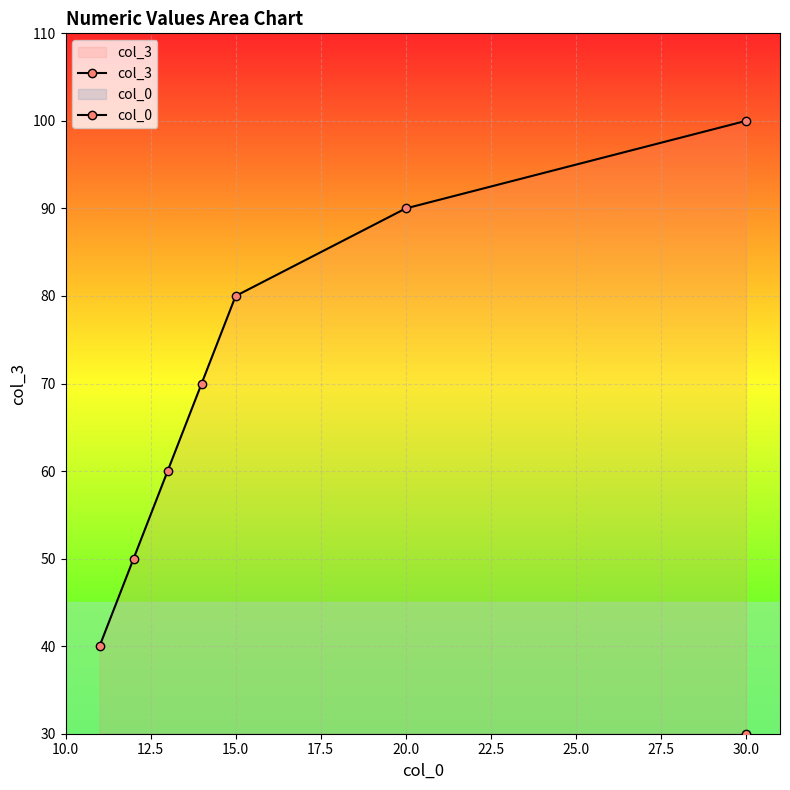

The value of col_0 at 20.0 is 14. True or false?

False